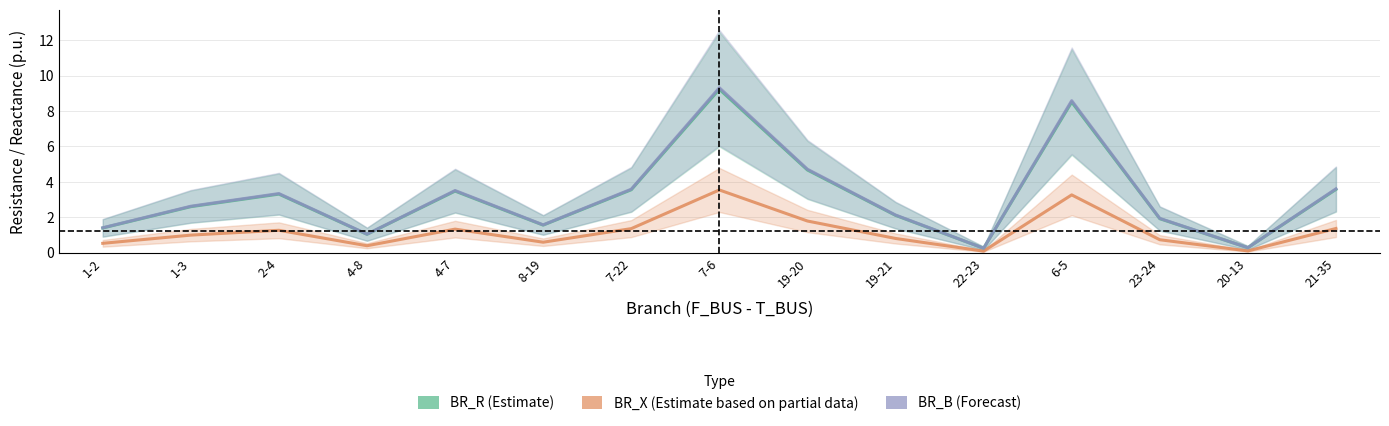

What is the label of the 11th point from the left?

22-23